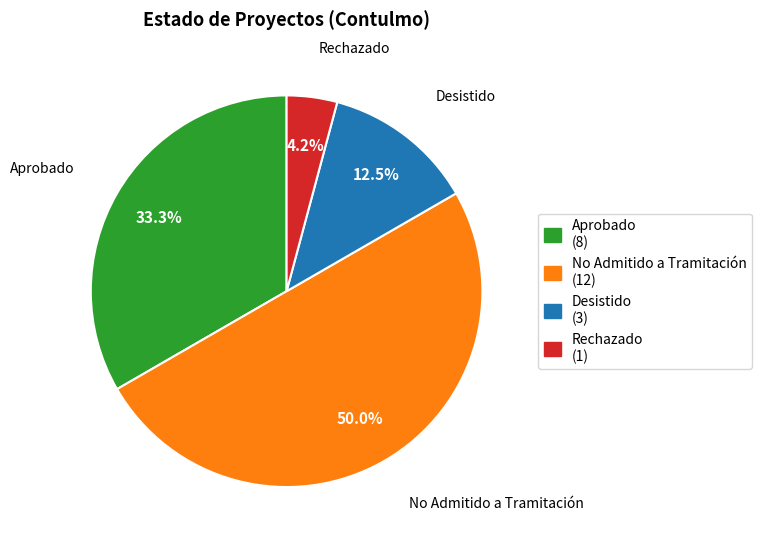

What is the total percentage of No Admitido a Tramitación and Desistido?

62.5%